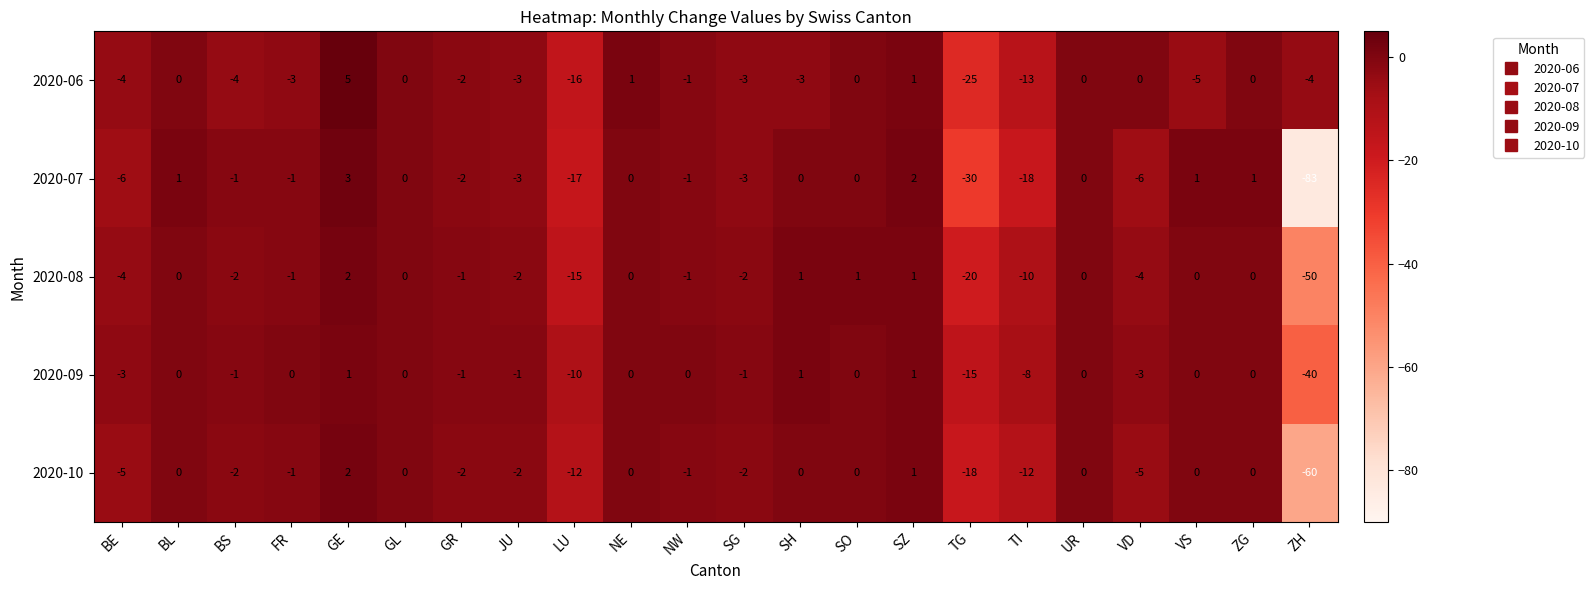

The 2020-06 series shows -3 at JU. True or false?

True